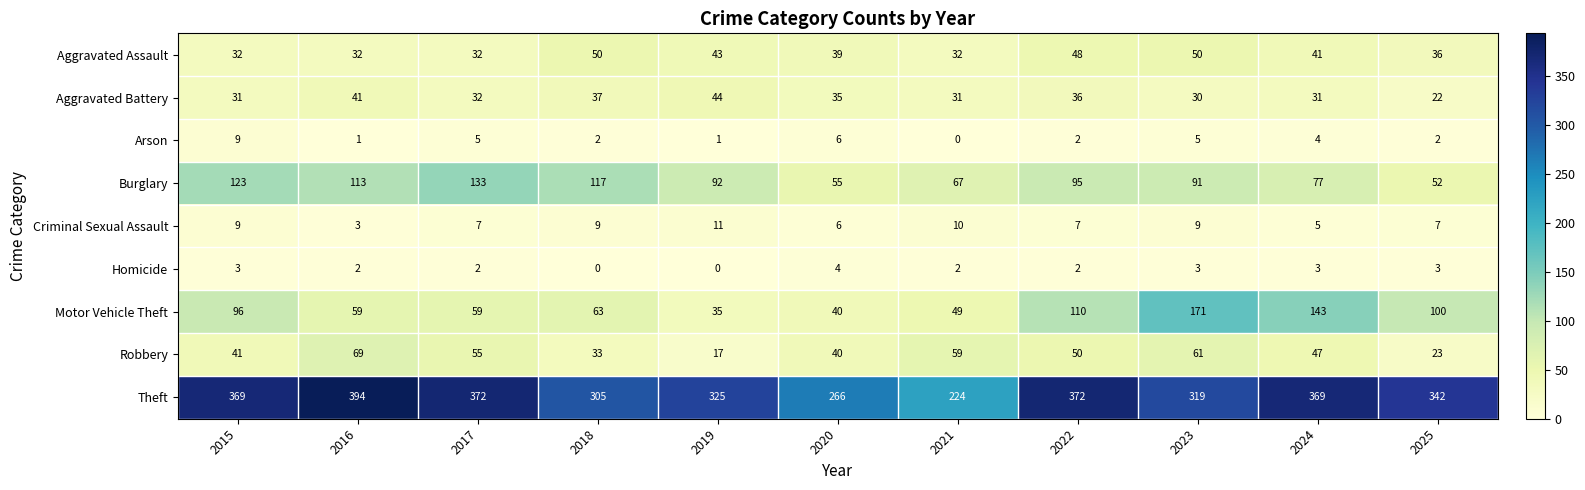

Where does the Motor Vehicle Theft series first go above 63?

2015